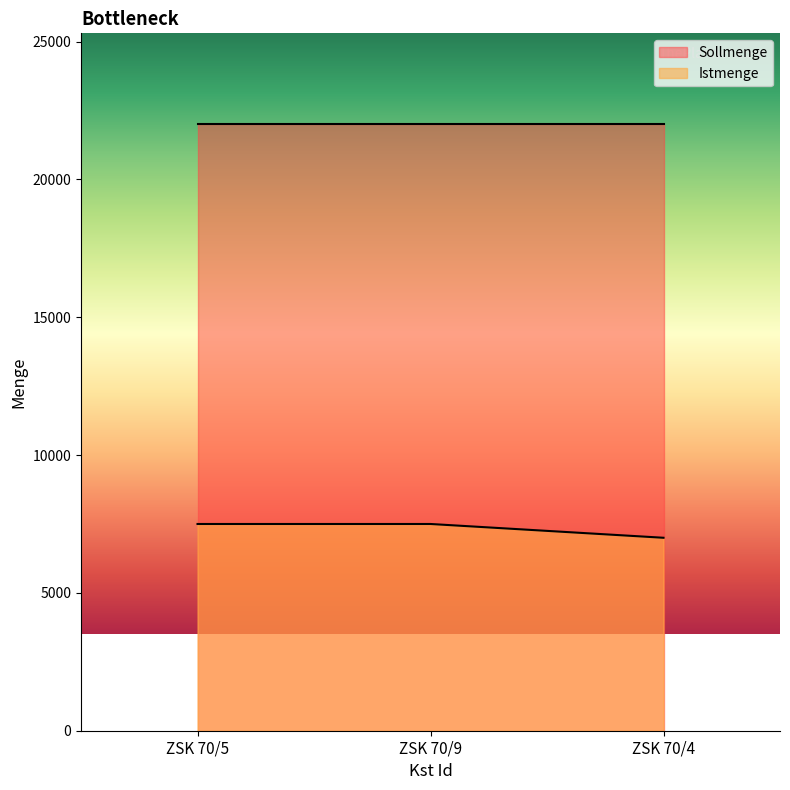

What position from the right is ZSK 70/5?

3